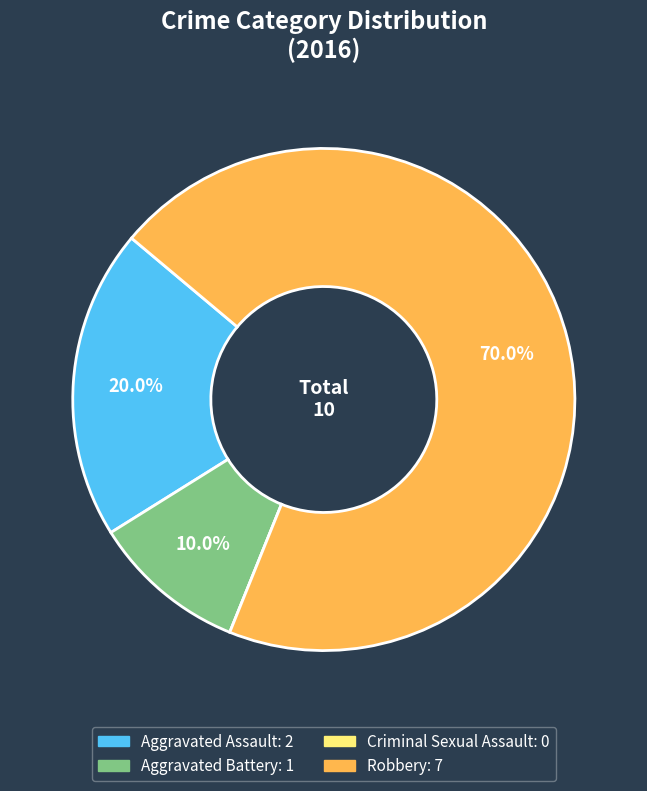

True or false: Aggravated Battery accounts for 10% of the total.

True